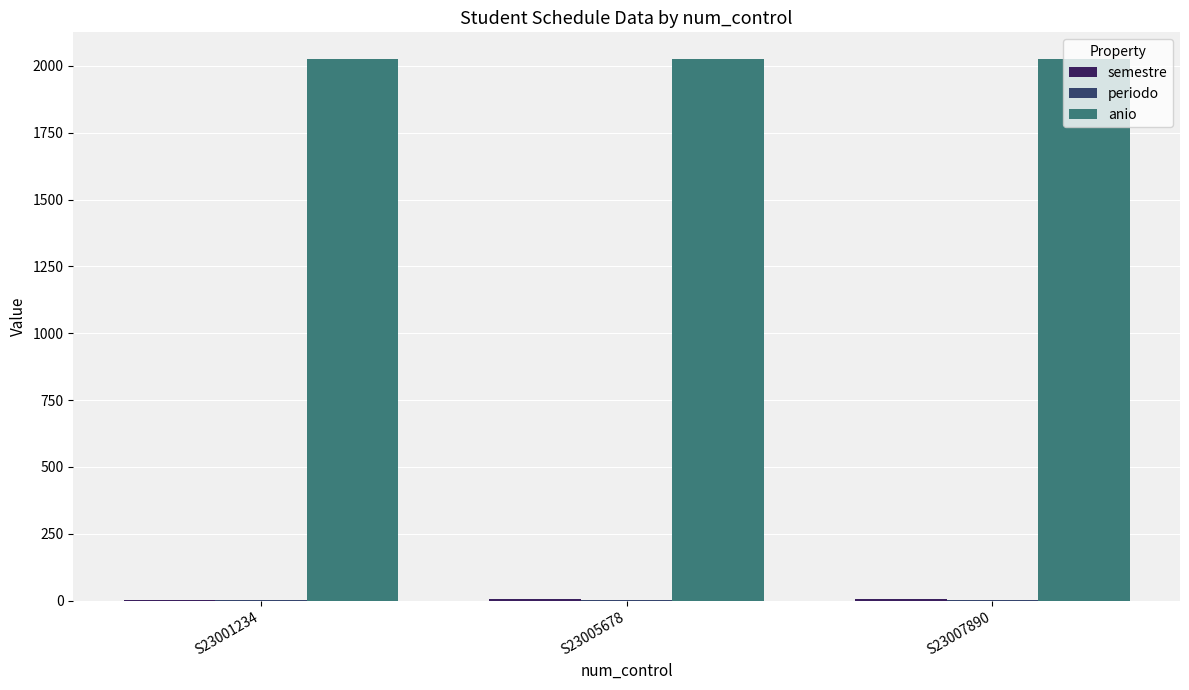

What is the highest value of the anio series?

2024